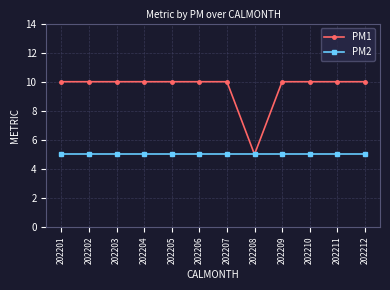

The PM1 series shows 10 at 202207. True or false?

True